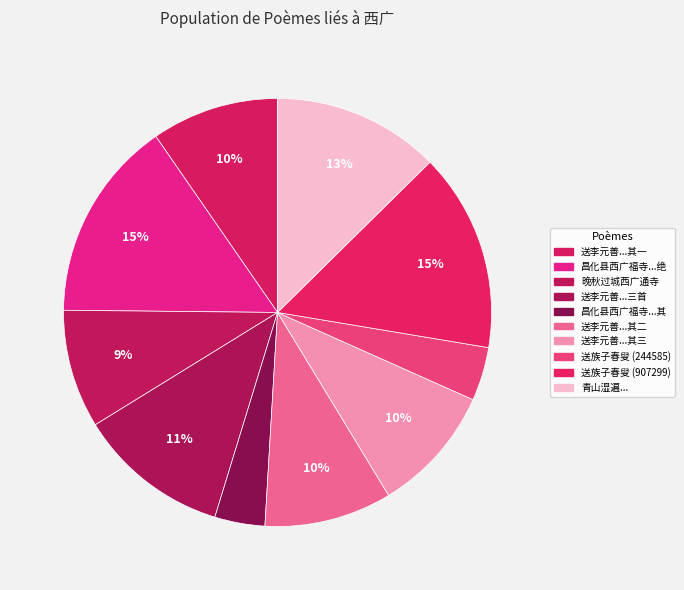

Rank the categories by value from highest to lowest.

昌化县西广福寺前岭上有古松一株甚奇每过其下徘徊不能去今夏五月过之始赋一绝, 送族子春叟游西广 (907299), 青山湿遍 五月二十四日，宣武门西广西义园视亡儿小羊墓。是日为亡姬桐娟生日。, 送李元善大参赴西广时予将乞病假三首, 送李元善大参赴西广时予将乞病假三首 其三, 送李元善大参赴西广时予将乞病假三首 其二, 送李元善大参赴西广时予将乞病假三首 其一, 晚秋过城西广通寺用韵, 送族子春叟游西广 (244585), 昌化县西广福寺前岭上有古松一株甚奇每过其